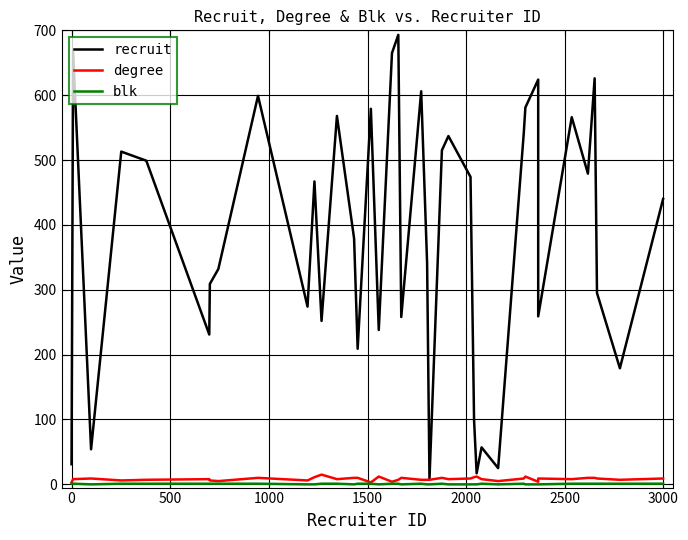

Is it true that recruit equals 714 at 1500?

False